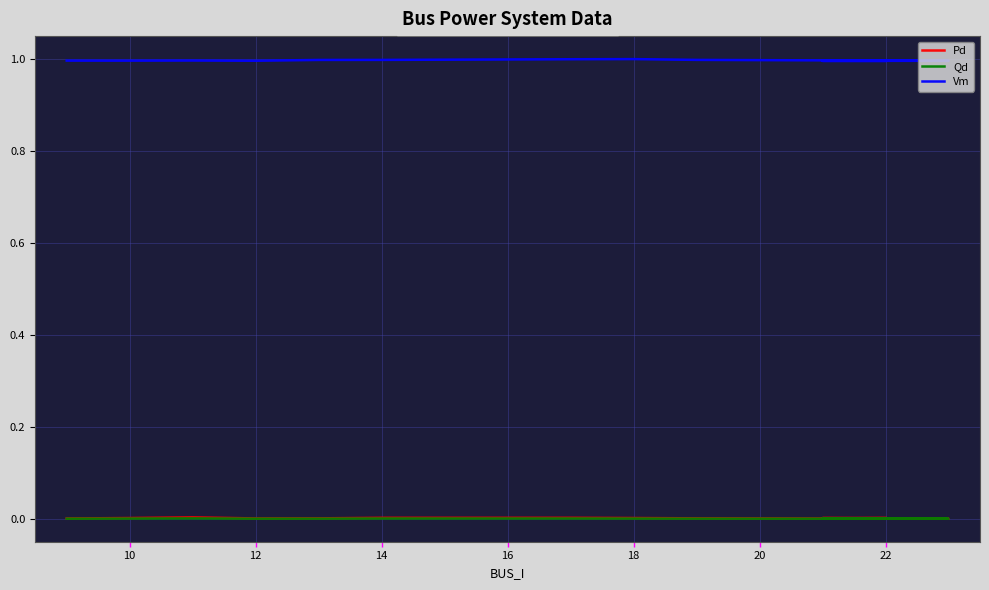

What are all the series names shown in the legend?

Pd, Qd, Vm